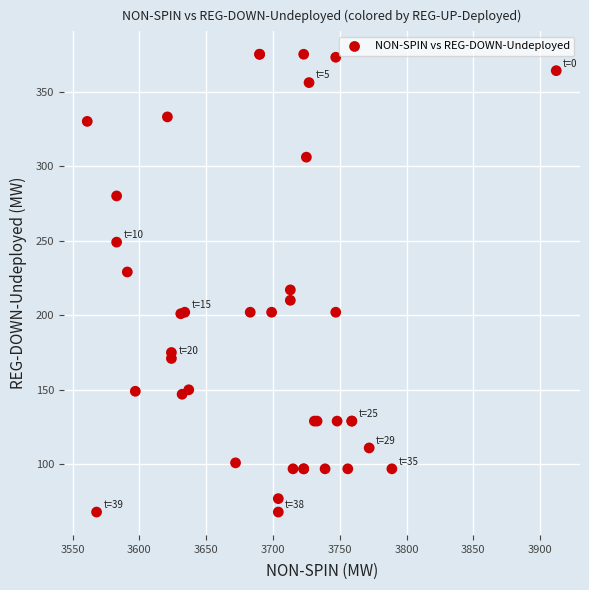

What Y value in the scatter plot is closest to 221?

217